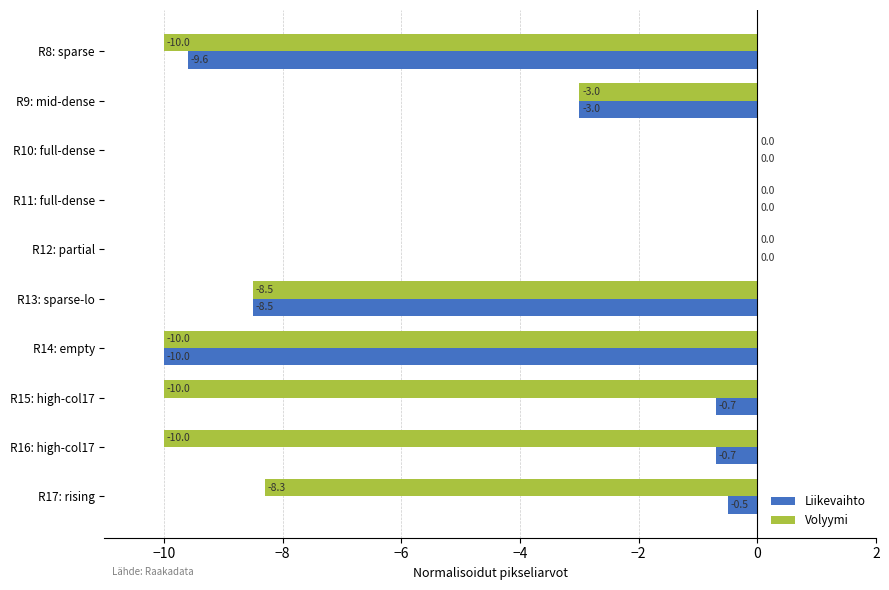

What is the average value of the Volyymi series?

-6.0